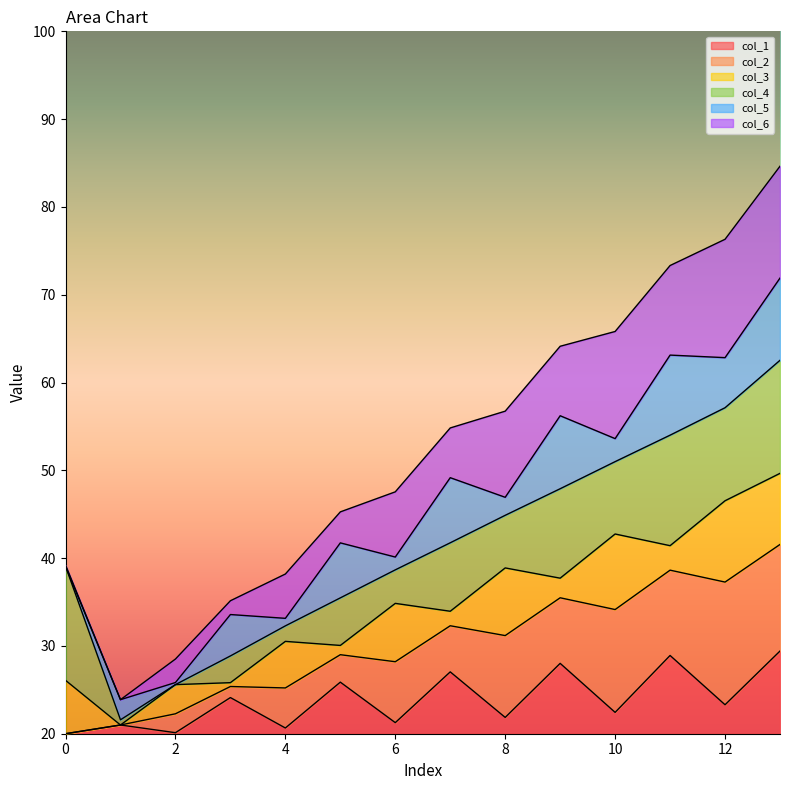

What is the maximum value for col_1?

9.4